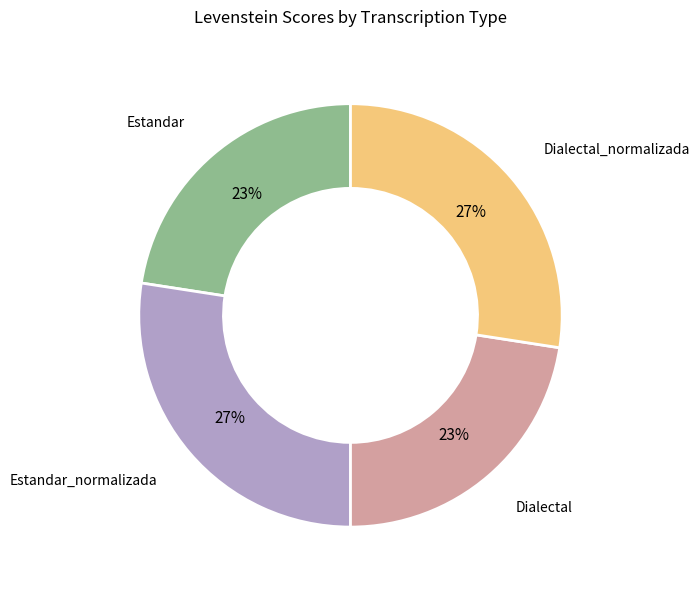

Does any single category account for the majority?

No